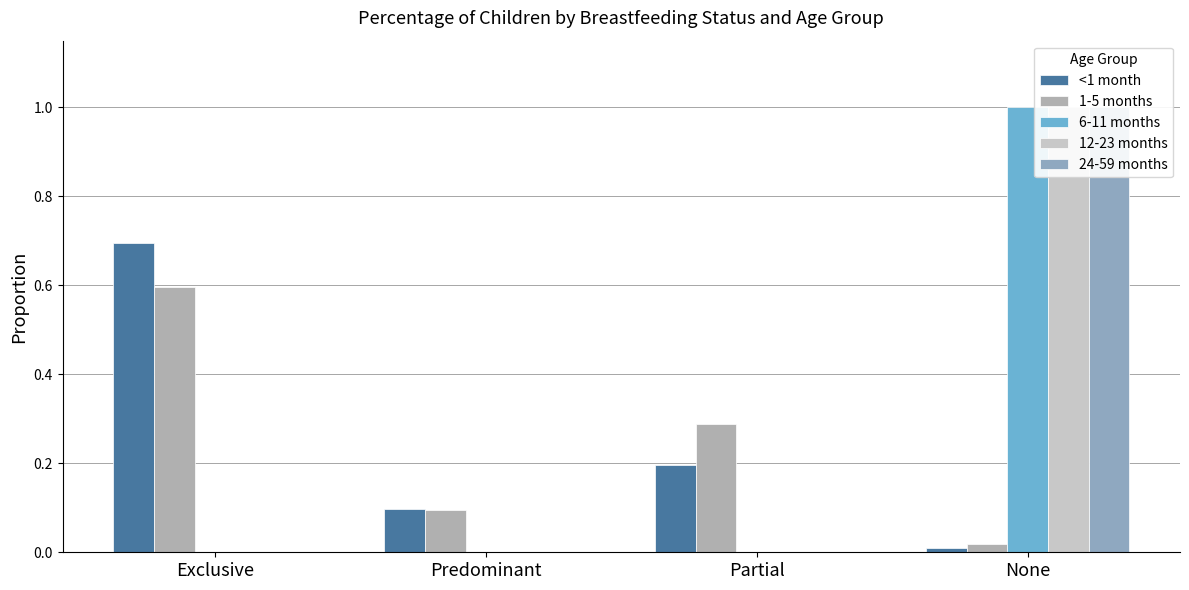

What is the label of the 3rd bar from the right?

Predominant